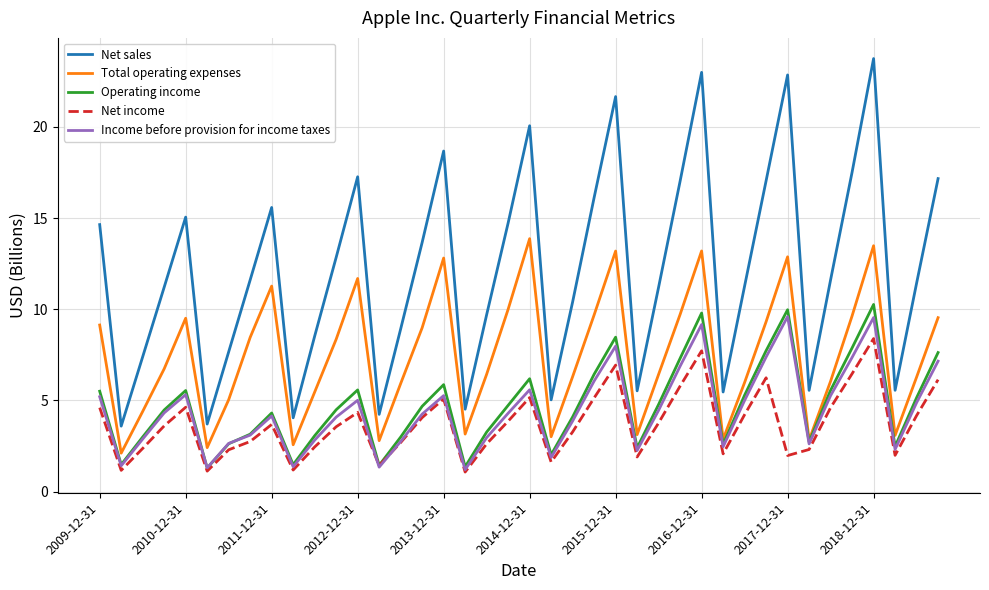

Which series has the widest spread of values?

Net sales